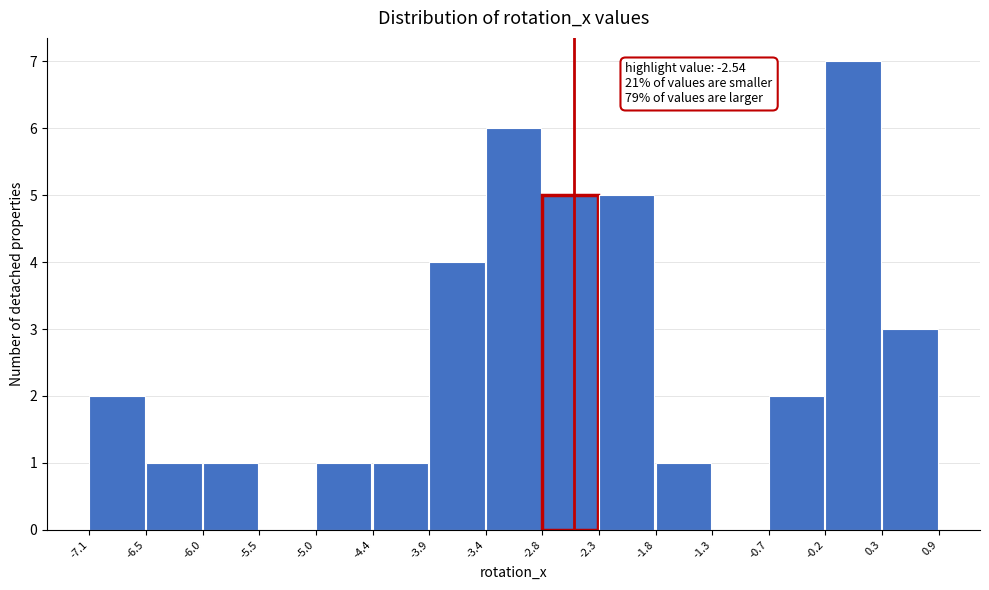

Which range on the x-axis has the tallest bar?

-0.2 to 0.3